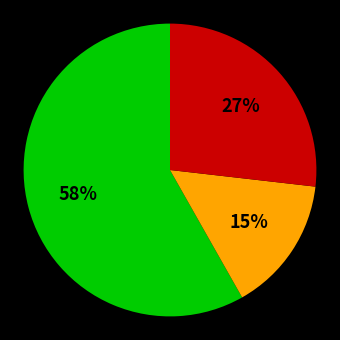

To the nearest percent, what is the difference between the largest and smallest slice percentages?

43%